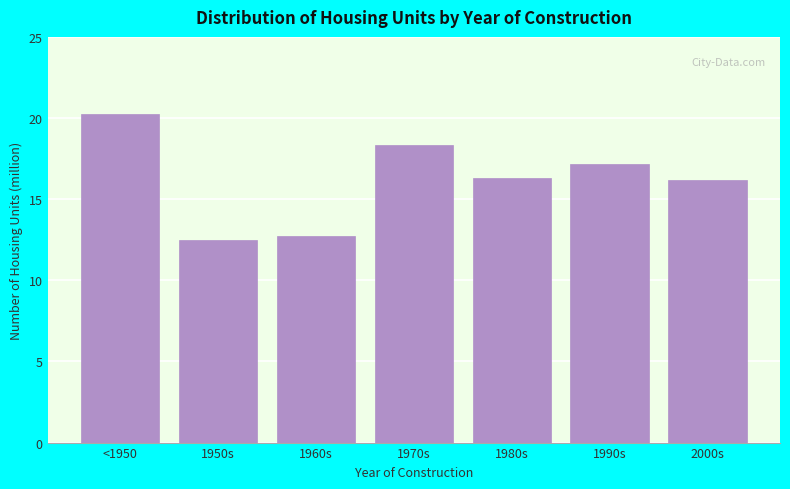

Reading left to right, extract all data points from this chart.

<1950=20.3	1950s=12.5	1960s=12.8	1970s=18.3	1980s=16.3	1990s=17.2	2000s=16.2